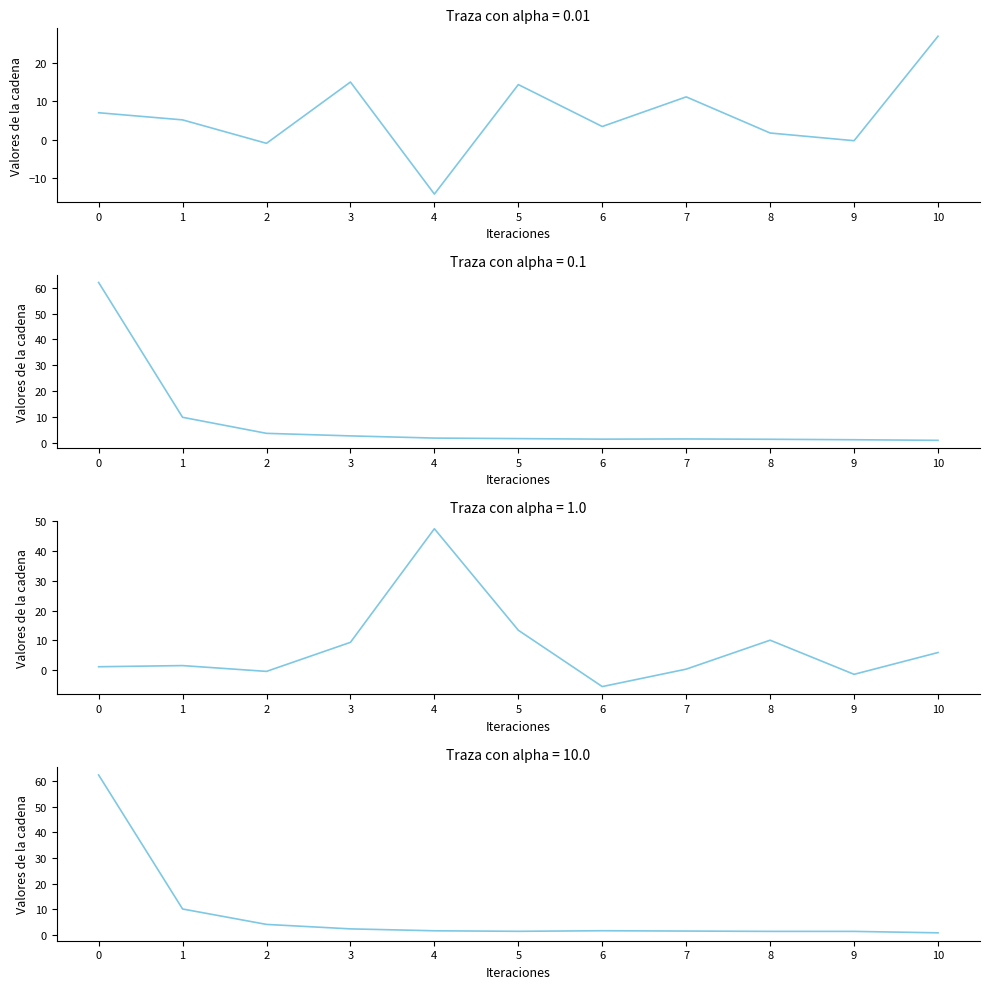

What is the approximate value of 201812_% Share of overall RX at 6?

1.5